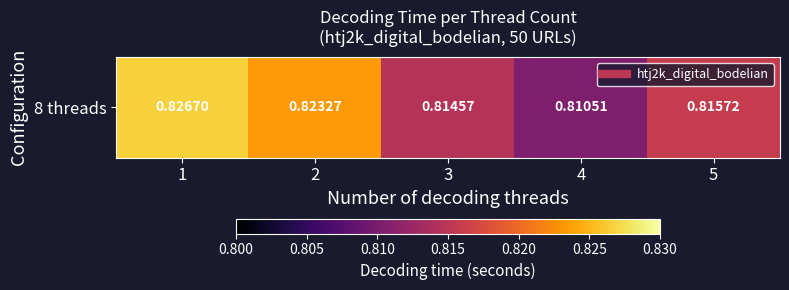

How many values are between 0 and 1?

5